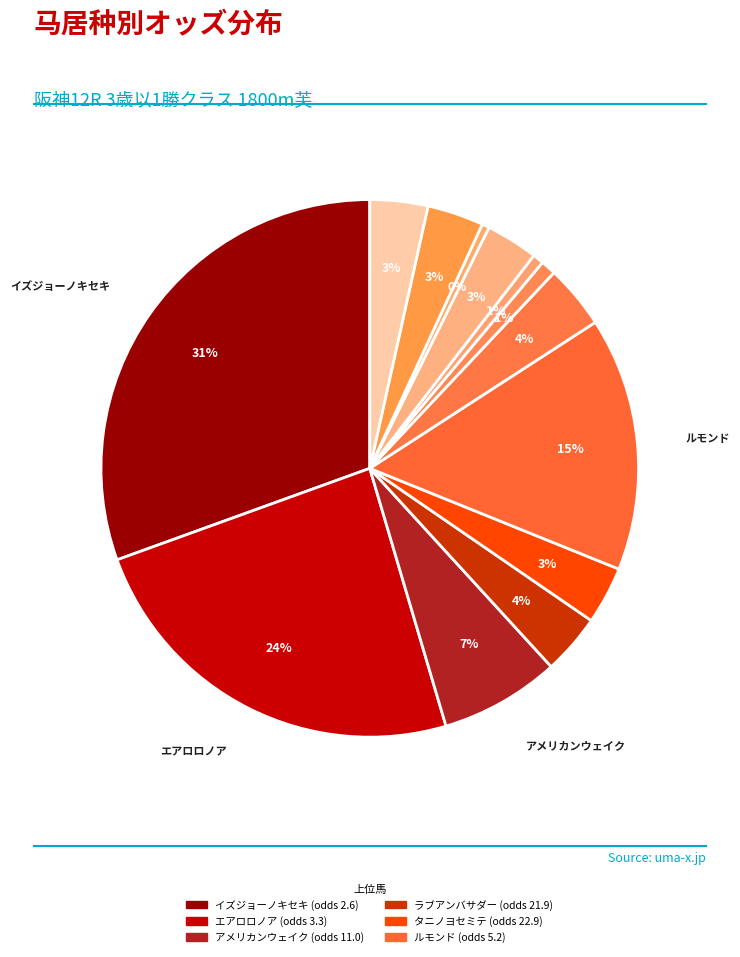

How many slices are in this pie chart?

13